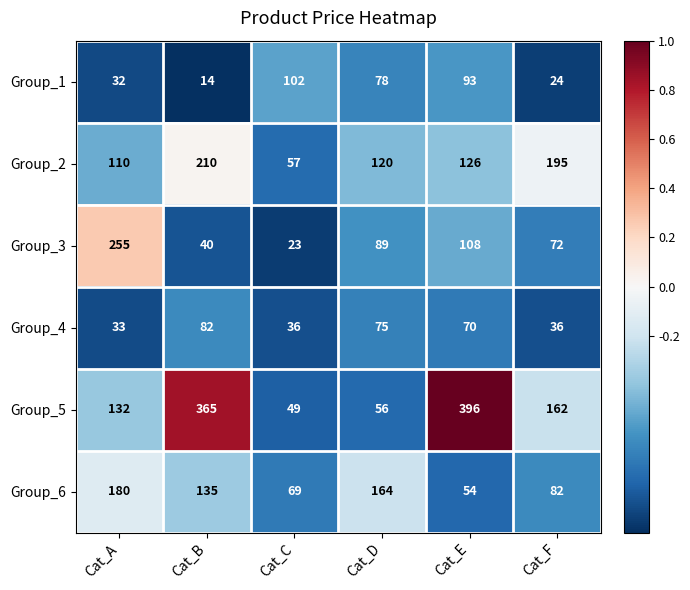

Which series changed the most between Cat_C and Cat_F?

Group_2